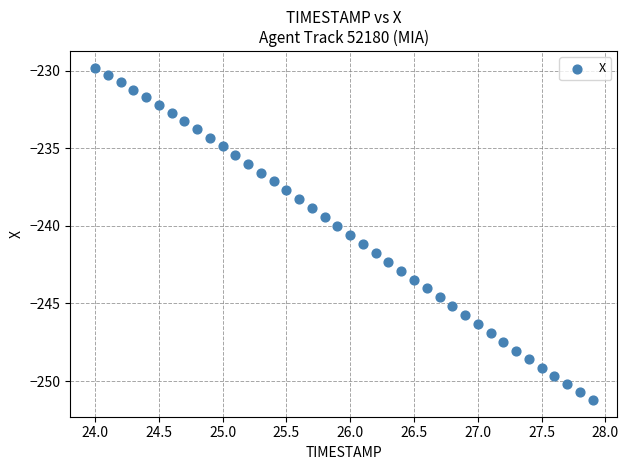

What is the range of X values (max minus min)?

3.9